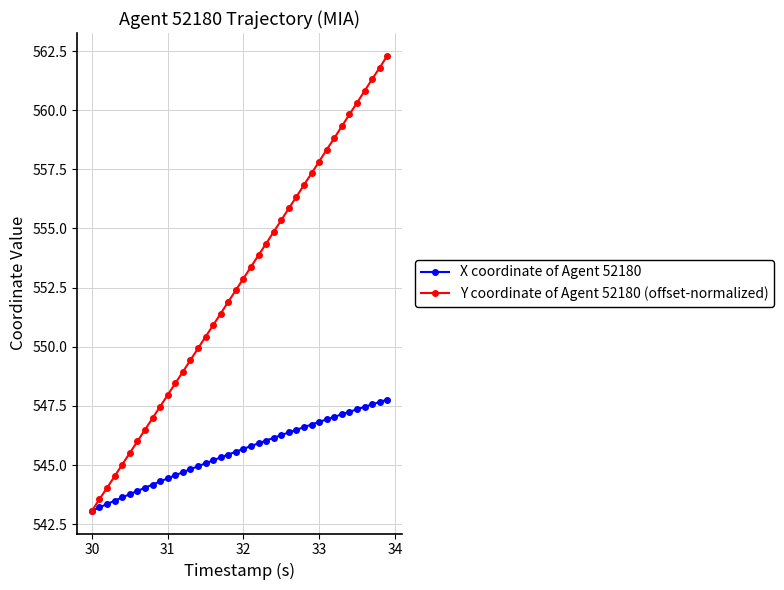

Which series has the largest total across all categories?

Y coordinate of Agent 52180 (offset-normalized)